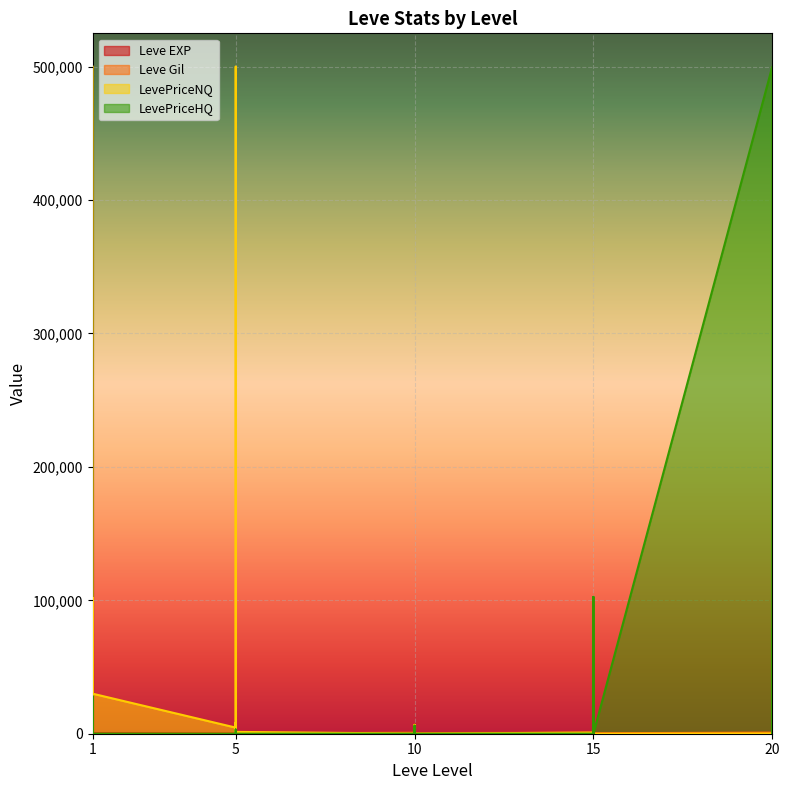

What value does the Leve EXP series have at 10, to the nearest 10?

10